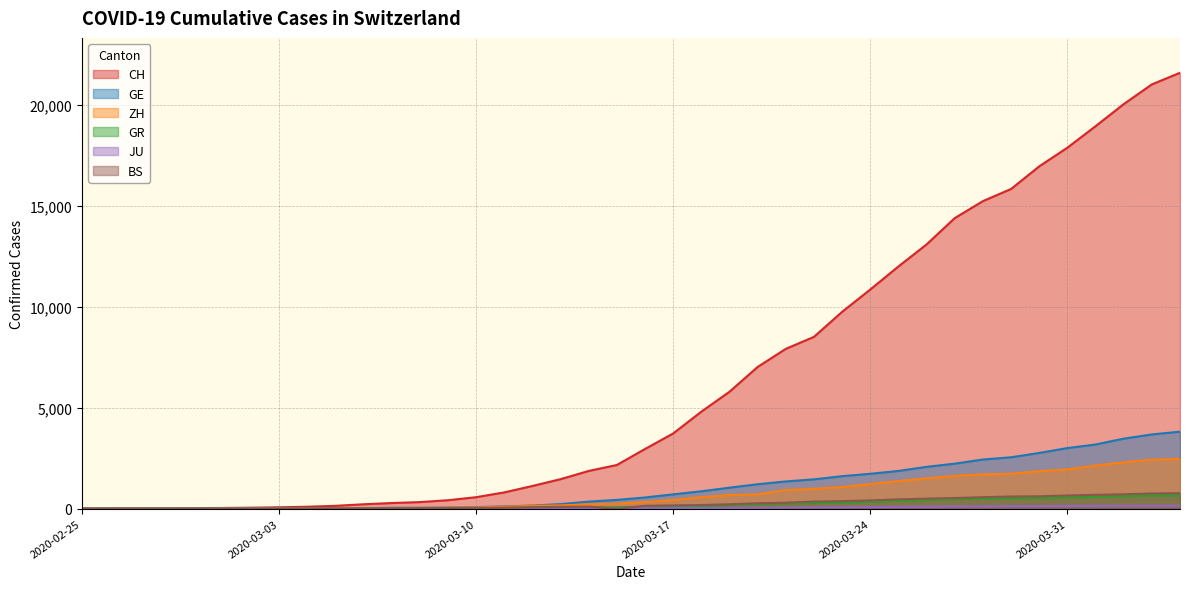

What is the highest value of the GR series?

657